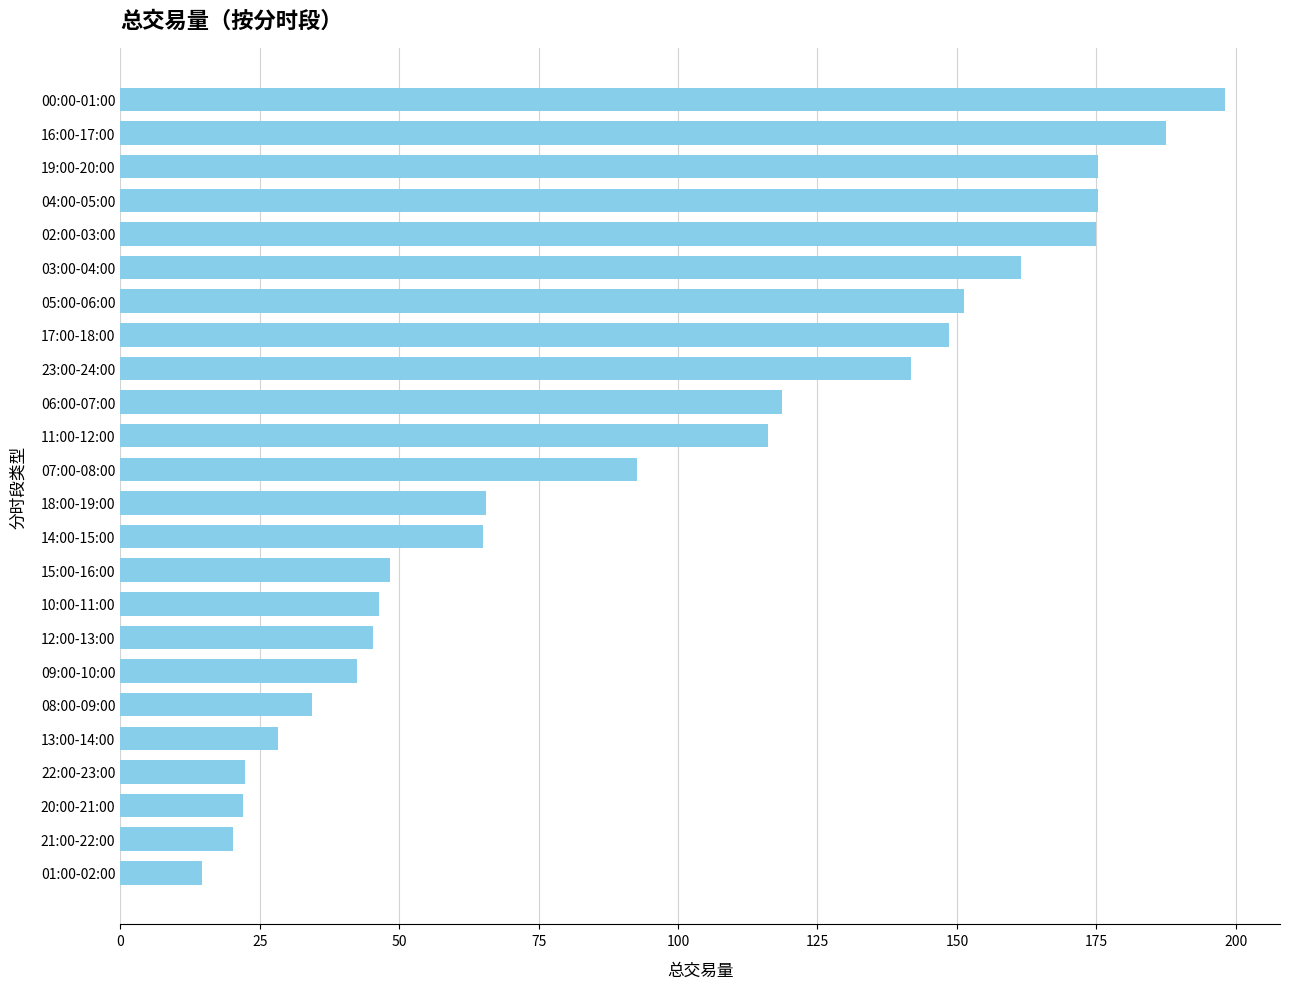

What is the change in value from 07:00-08:00 to 17:00-18:00?

+55.8